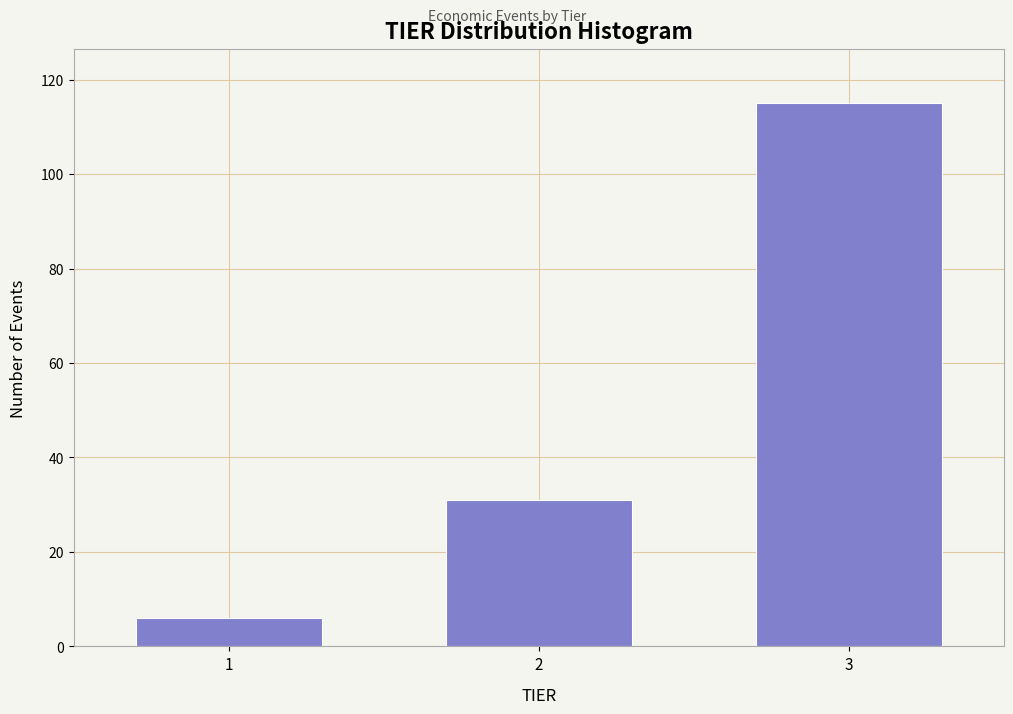

Reading left to right, what are all the values shown in this chart?

1=6	2=31	3=115